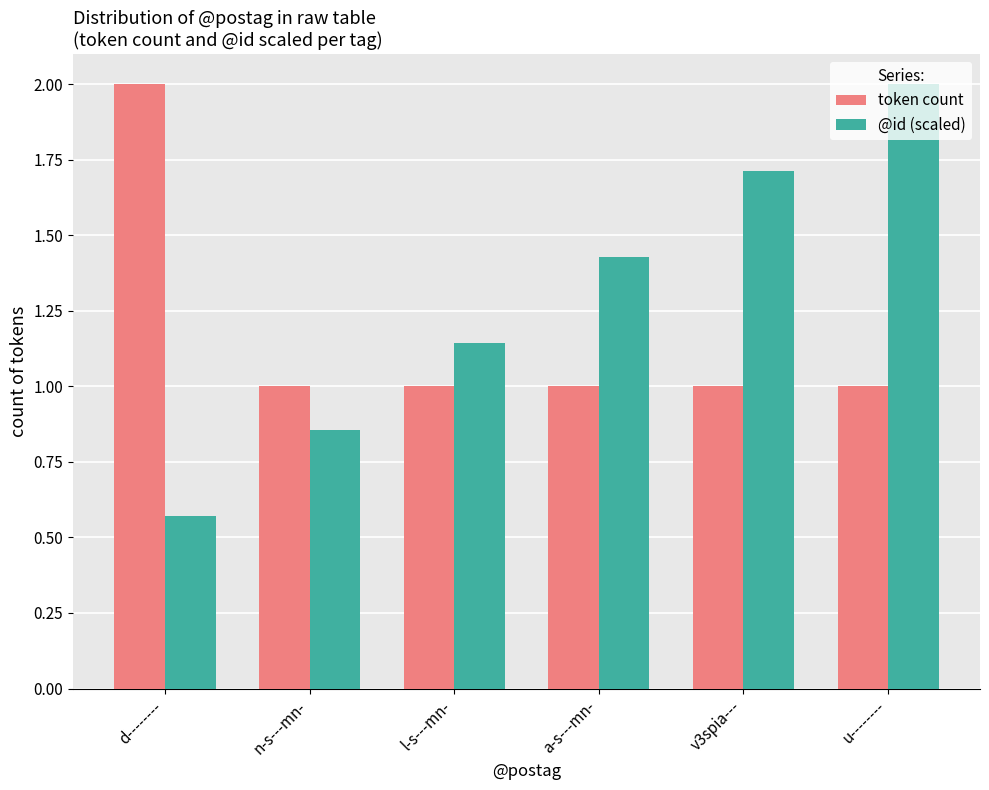

What is the total value across all series at v3spia---?

2.7